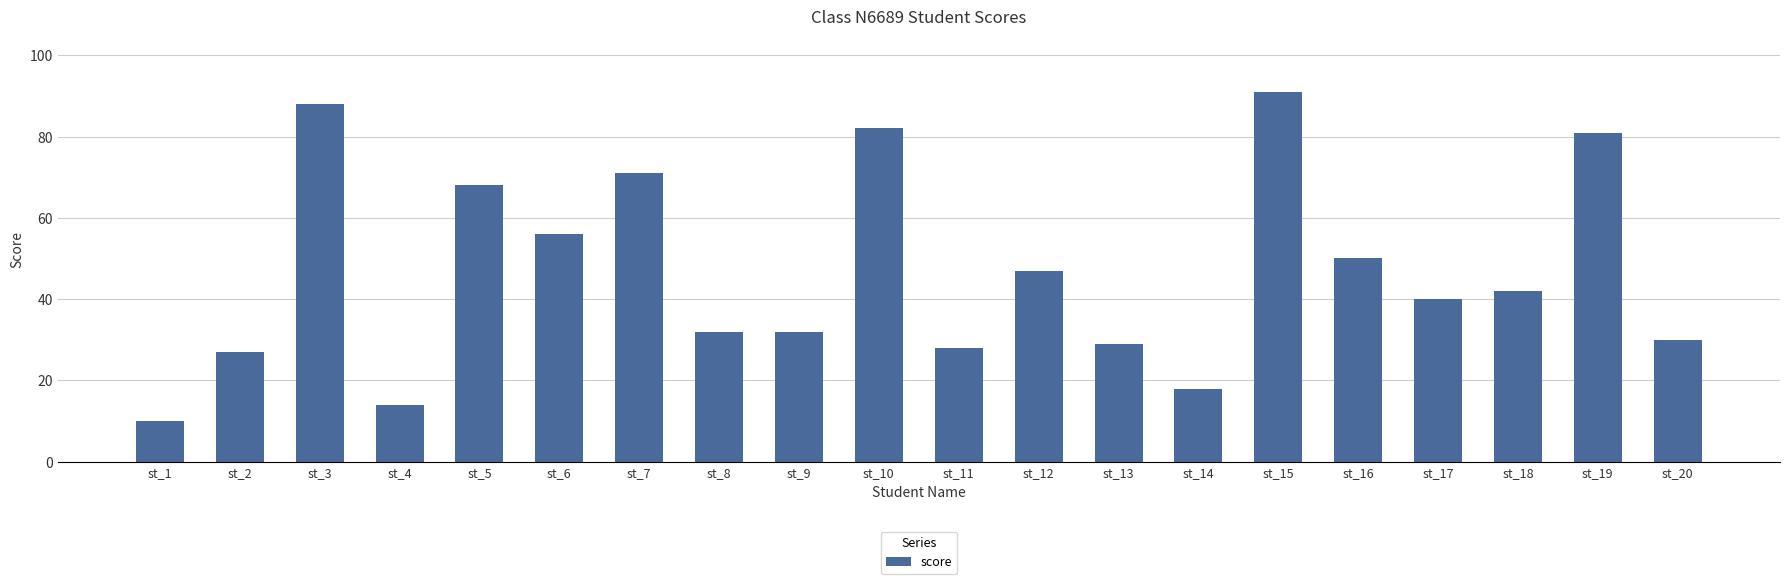

What is the value of the 7th bar from the left?

71